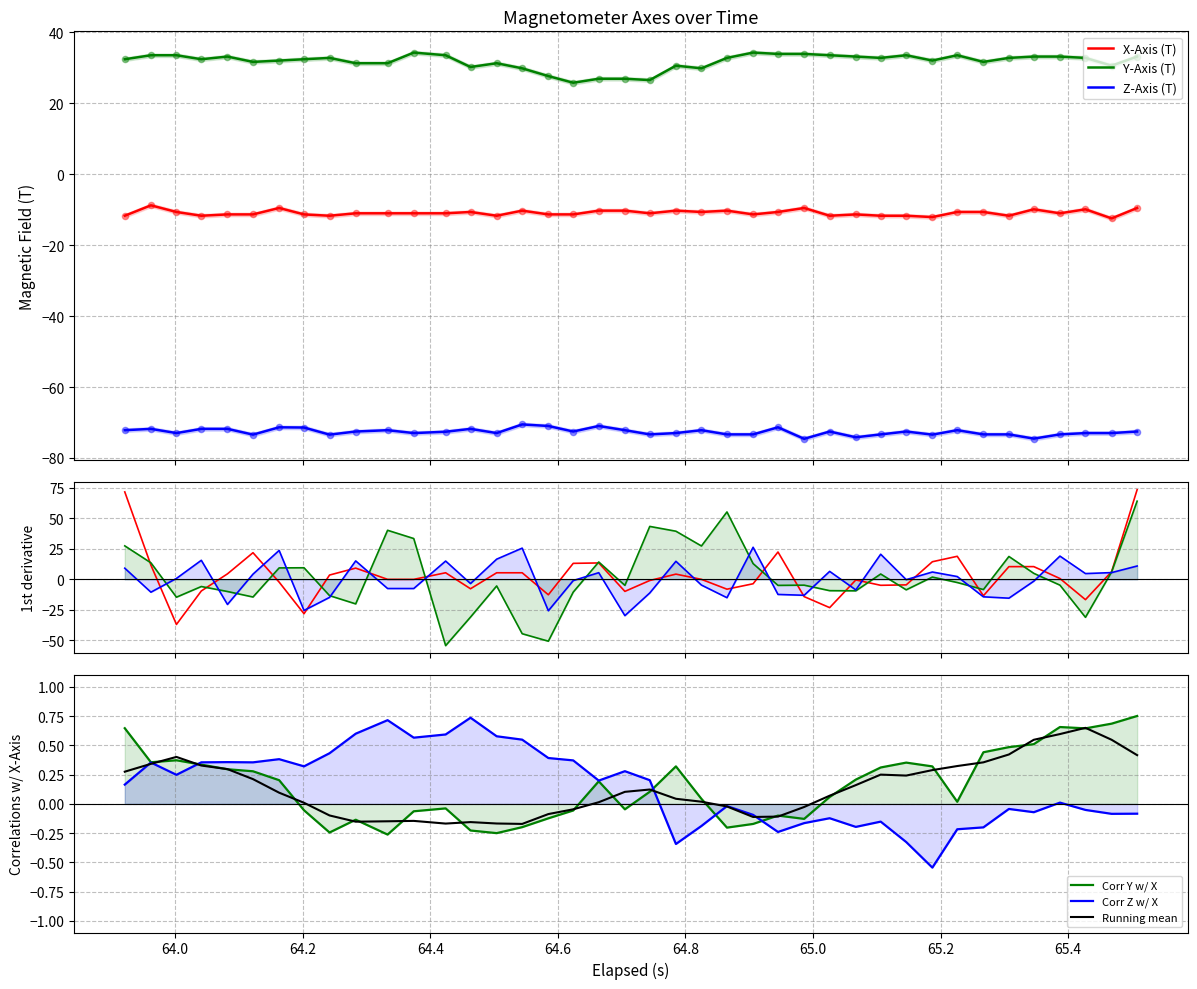

Which series has the largest total across all categories?

Y-Axis (T)